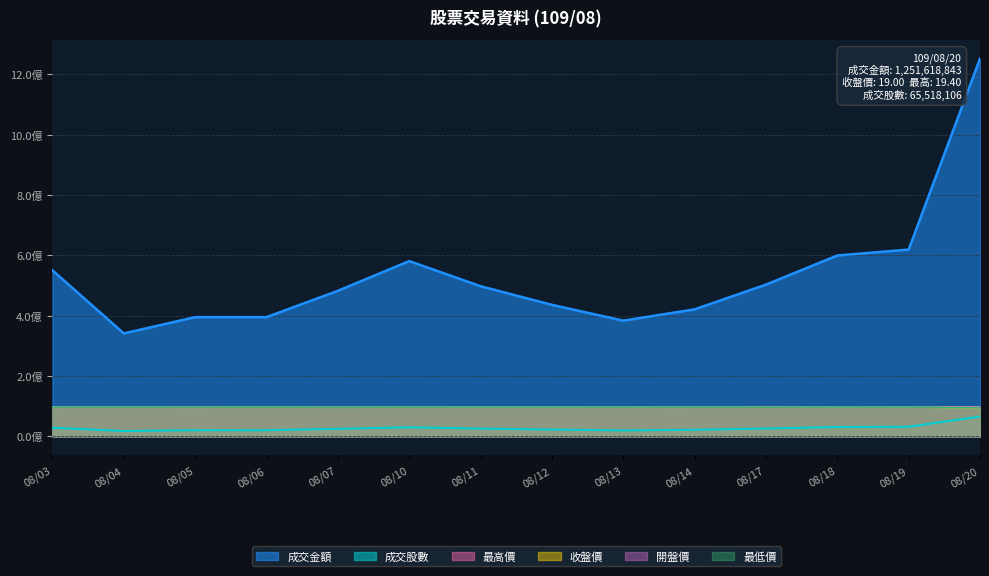

Which series has the widest spread of values?

成交金額